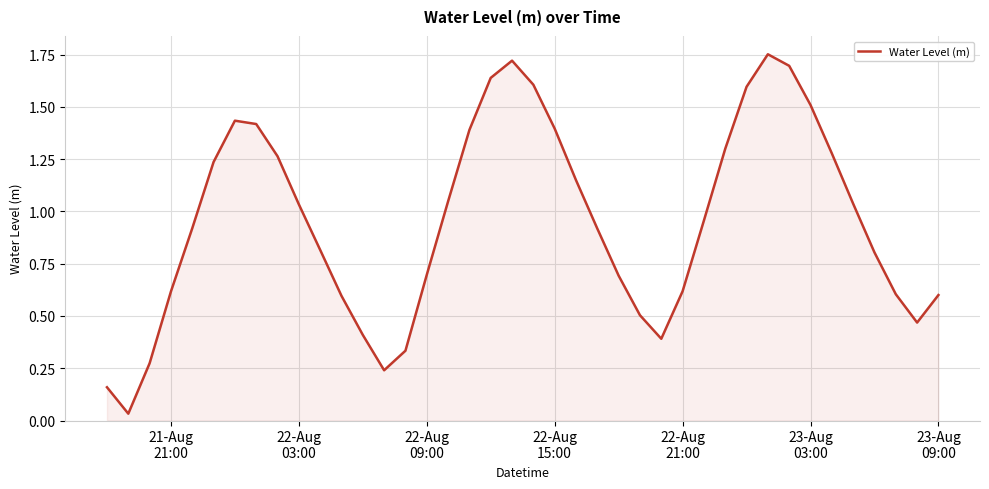

What is the average value?

1.0